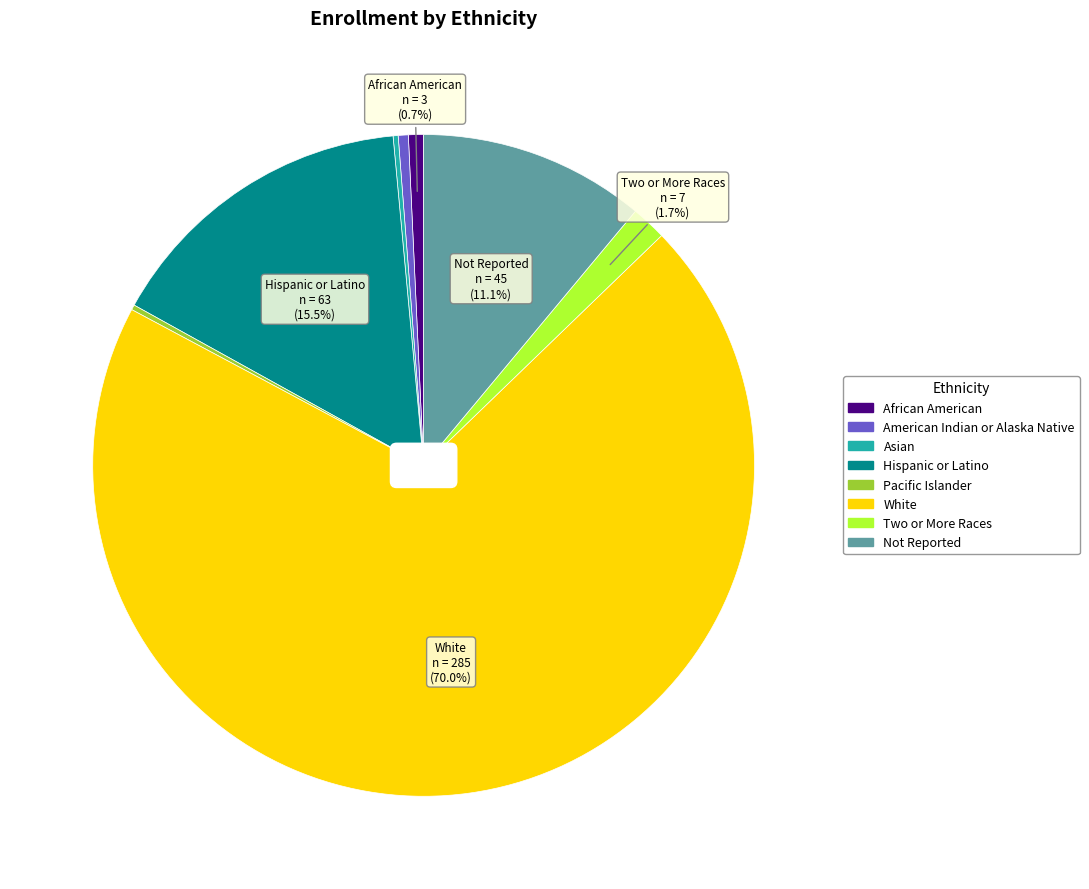

Is White the majority of the pie?

Yes